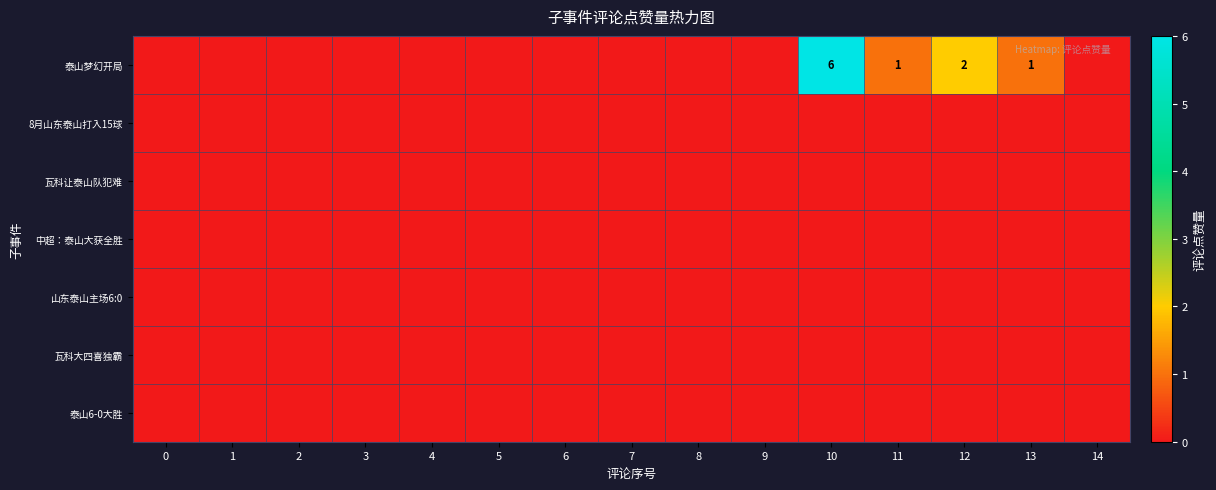

Which series has the widest spread of values?

泰山梦幻开局